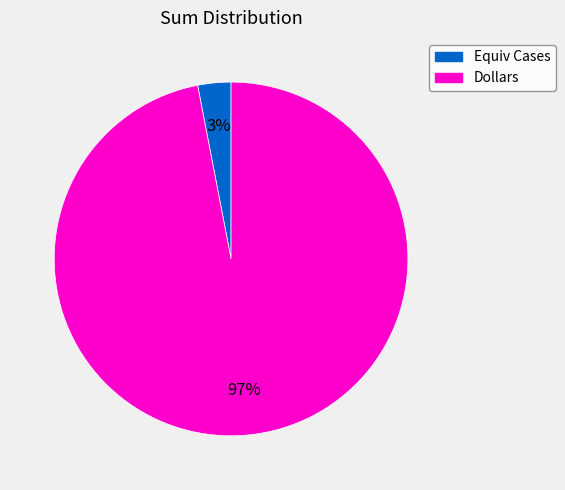

Is the sum of Dollars and Equiv Cases greater than half?

Yes